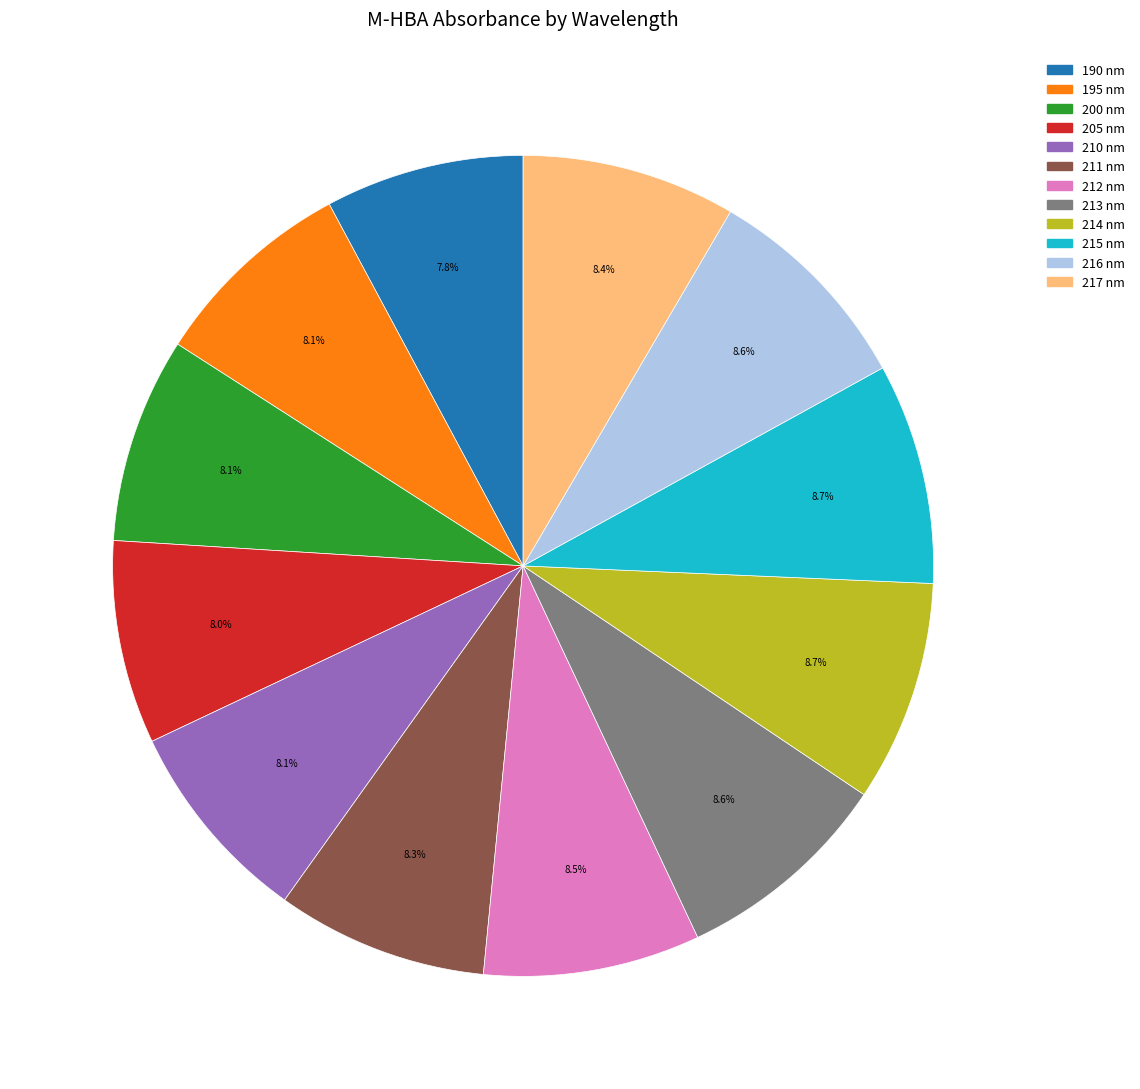

Which has a higher value, 215 nm or 205 nm?

215 nm